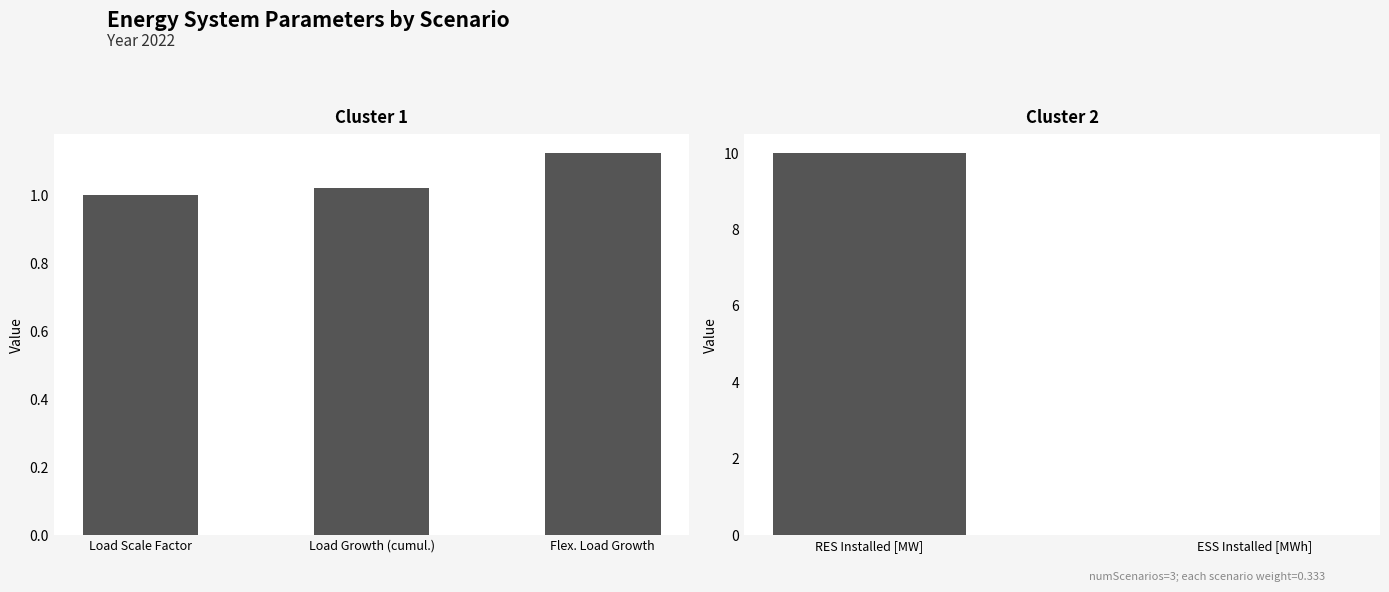

Reading left to right, what are all the values shown in this chart?

Load Scale Factor=1.0	Load Growth (cumul.)=1.0	Flex. Load Growth=1.1	RES Installed [MW]=10.0	ESS Installed [MWh]=0.0